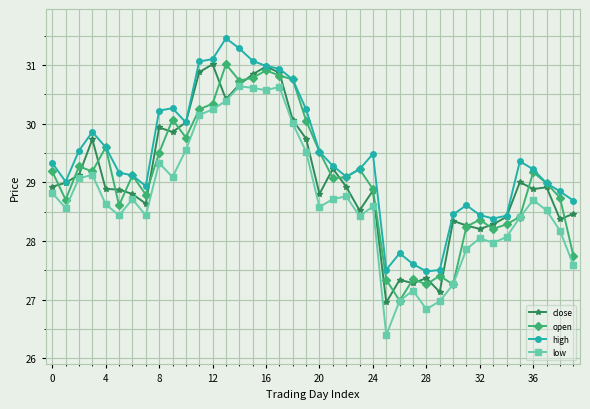

What is the difference between the maximum and minimum values in the low series?

4.2